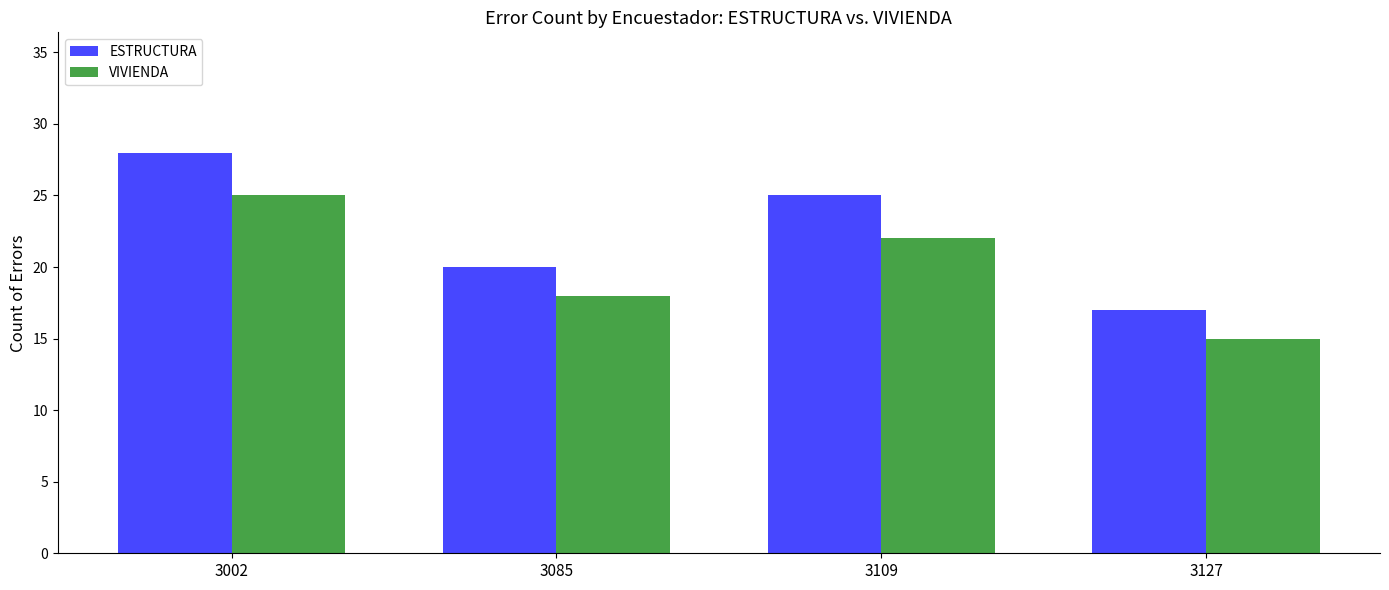

What is the total value across all series at 3002?

53